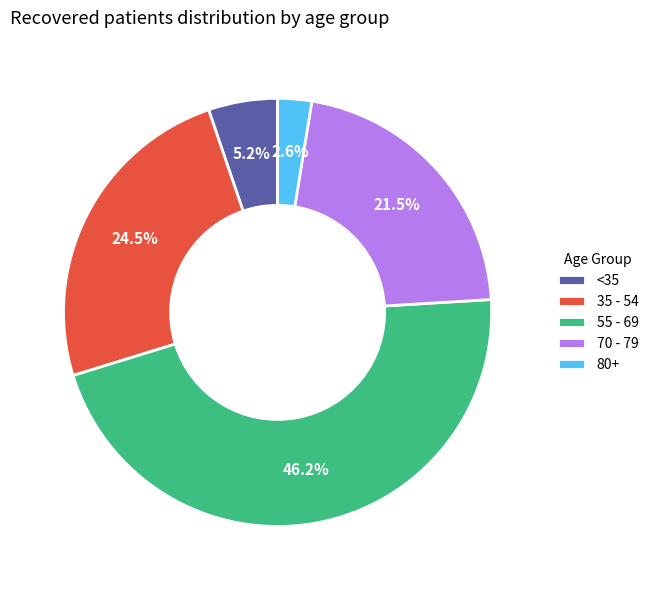

Approximately how many times larger is the value at 35 - 54 compared to 70 - 79?

1.1